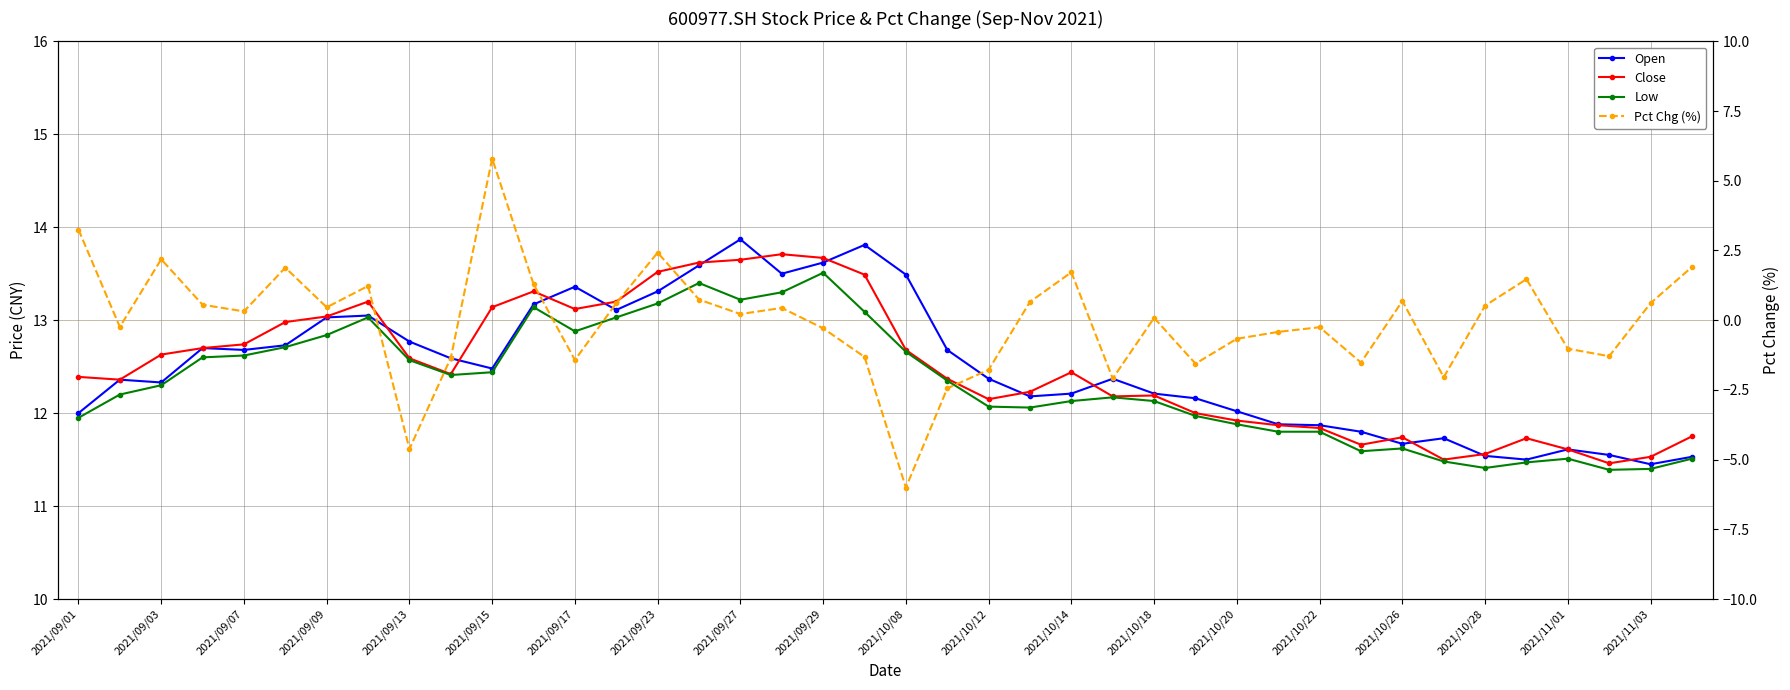

How many distinct data groups are displayed?

4